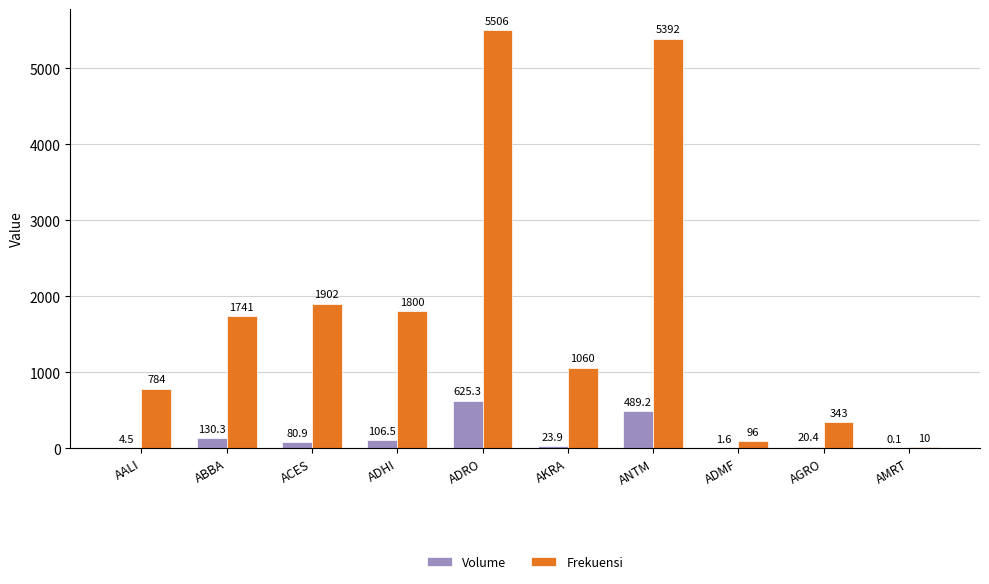

Is the value of Frekuensi at AMRT greater than the value of Volume at ADMF?

Yes